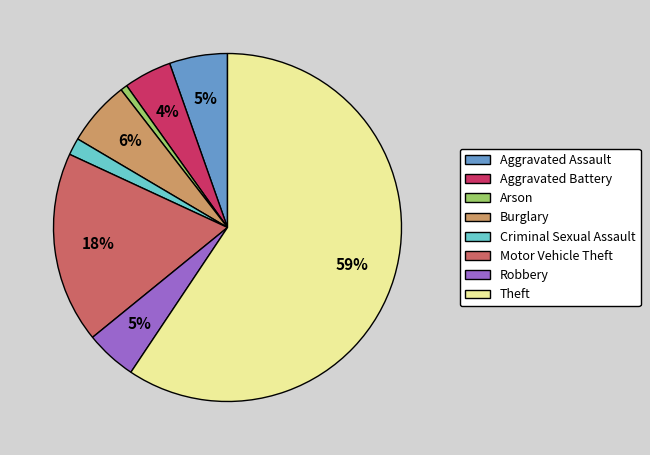

Does Criminal Sexual Assault account for over 50% of the chart?

No